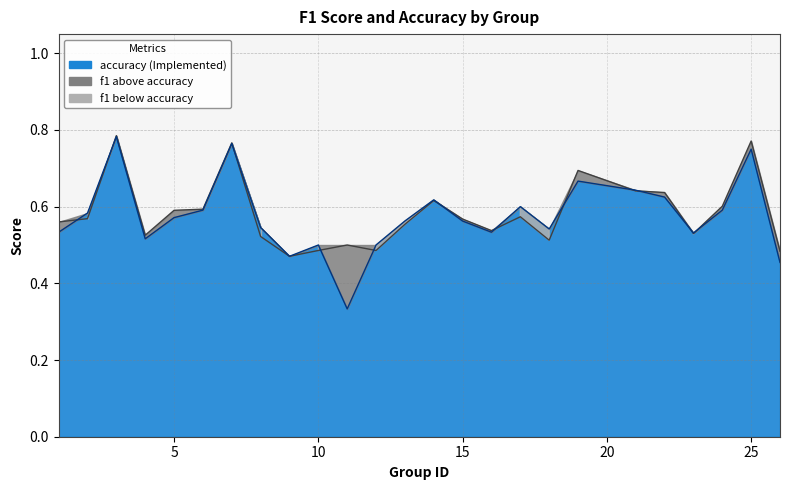

How many interior local valleys does the accuracy line series have?

6